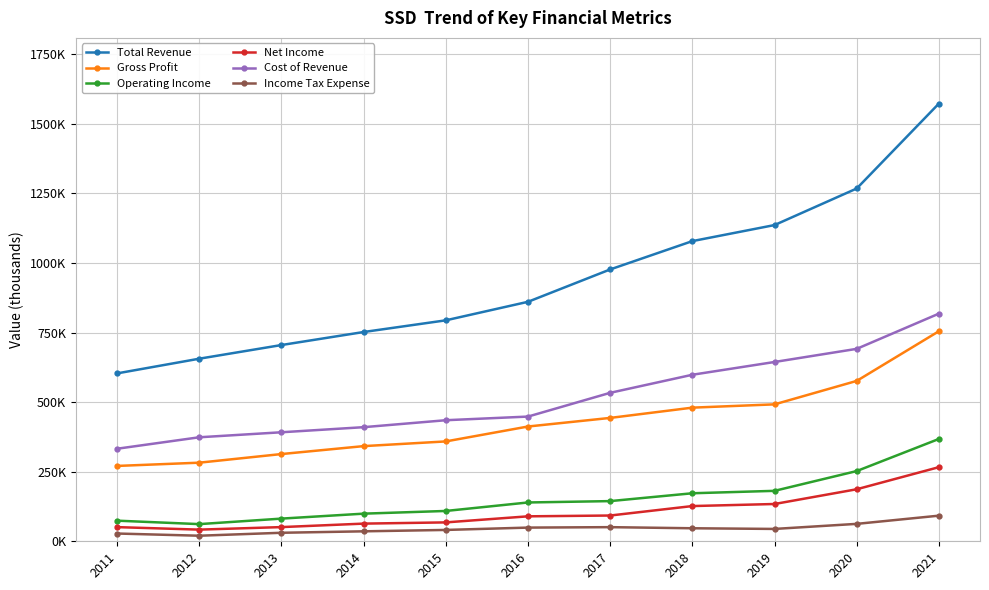

True or false: Operating Income and Income Tax Expense intersect in this chart.

False